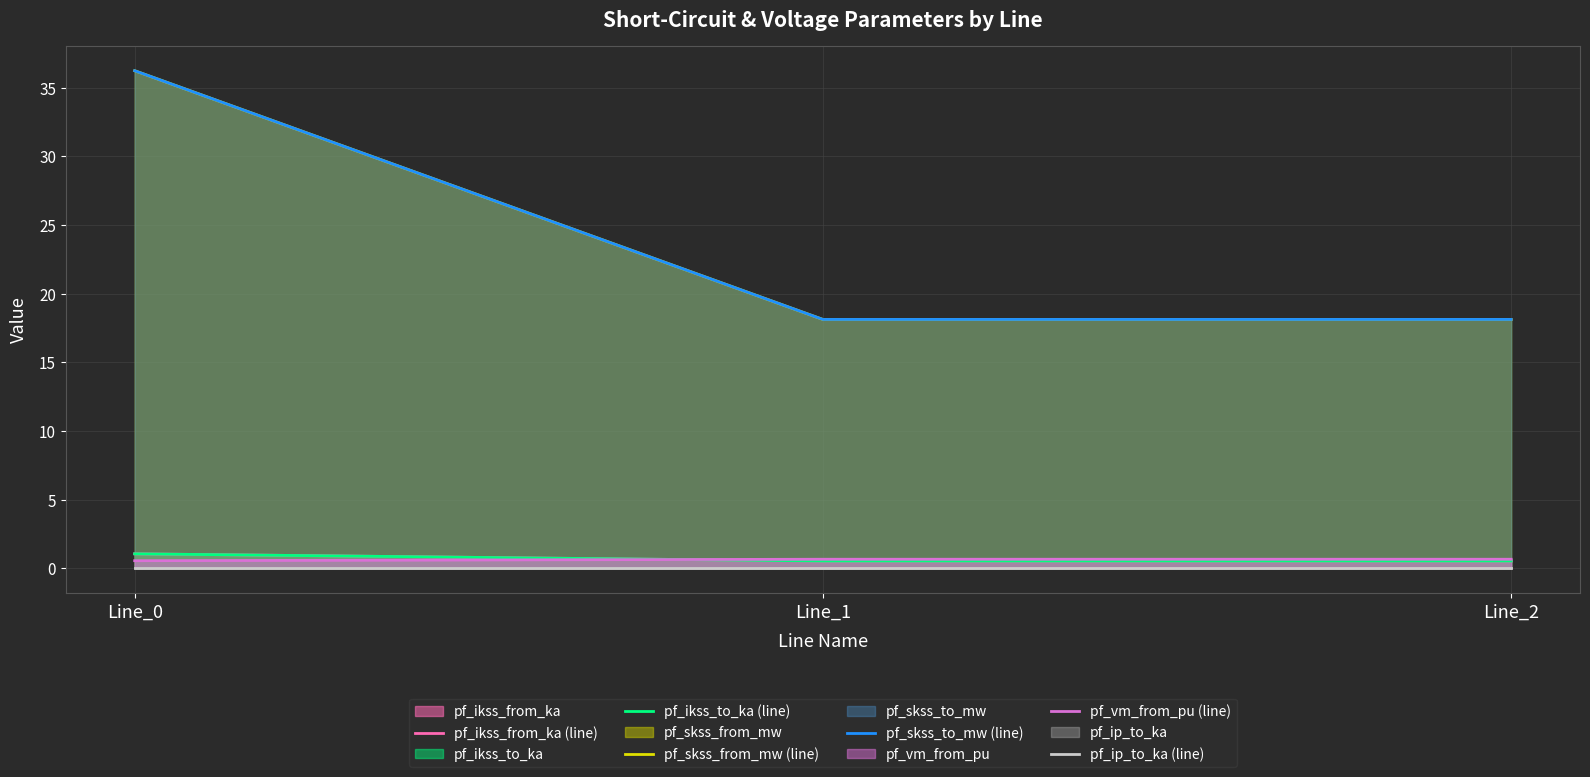

True or false: pf_skss_from_mw (line) has a value of 18.1 at Line_2.

True